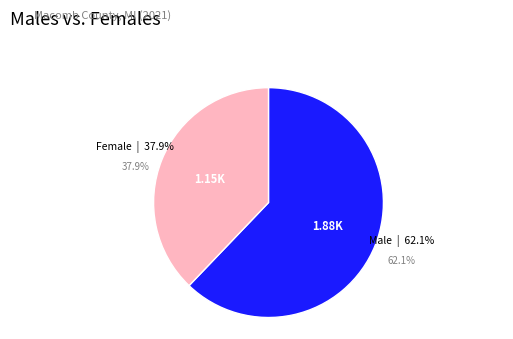

True or false: 8.2 accounts for 1% of the total.

False